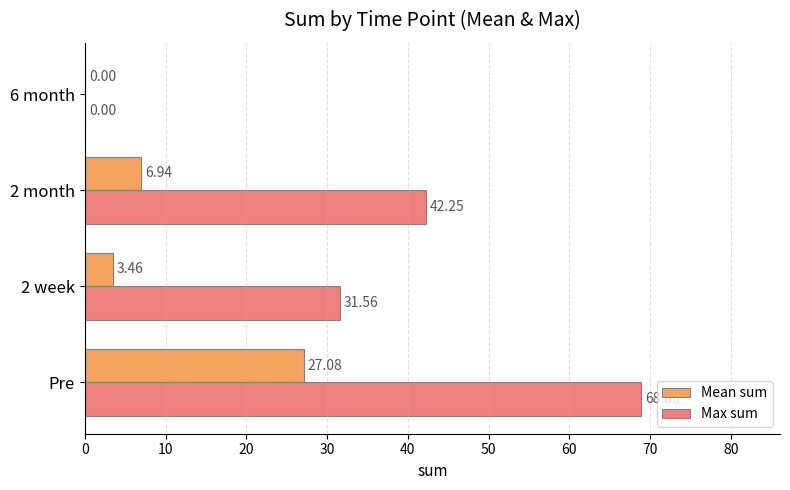

What is the sum of the Max sum values at Pre and 2 month?

111.1